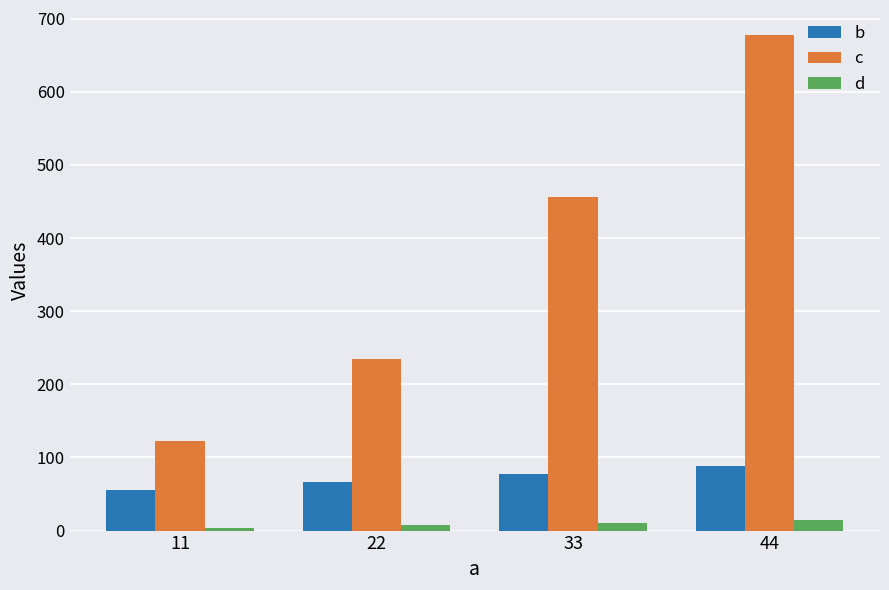

What is the difference between the c values at 33 and 44?

222